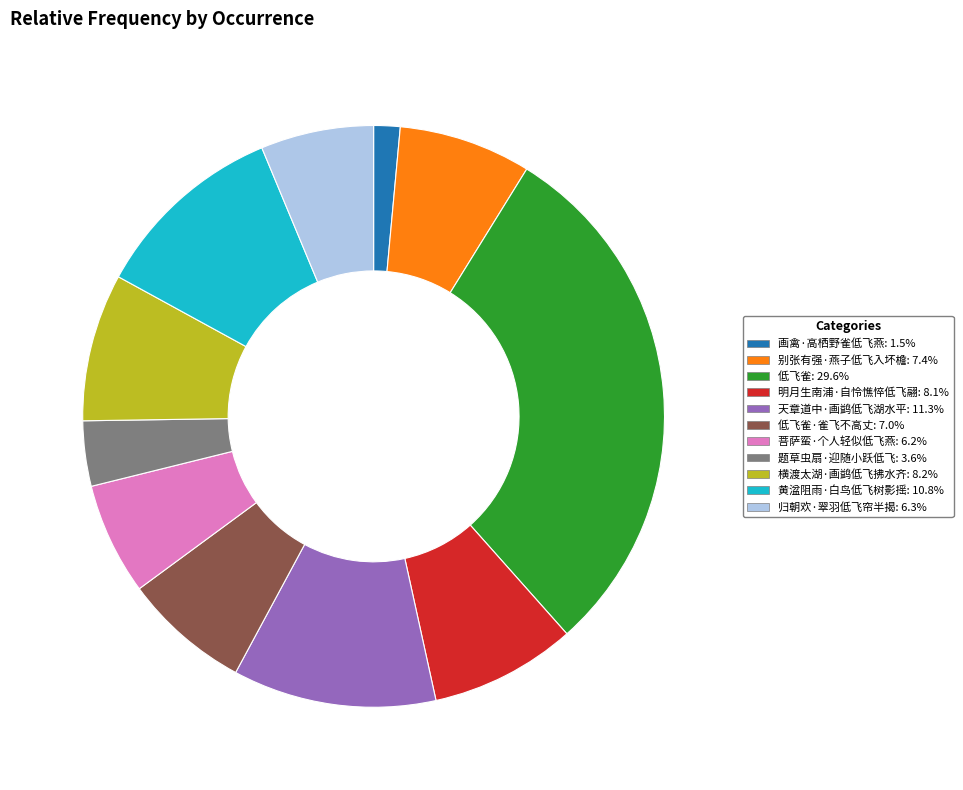

Is there any slice that represents more than half of the pie?

No